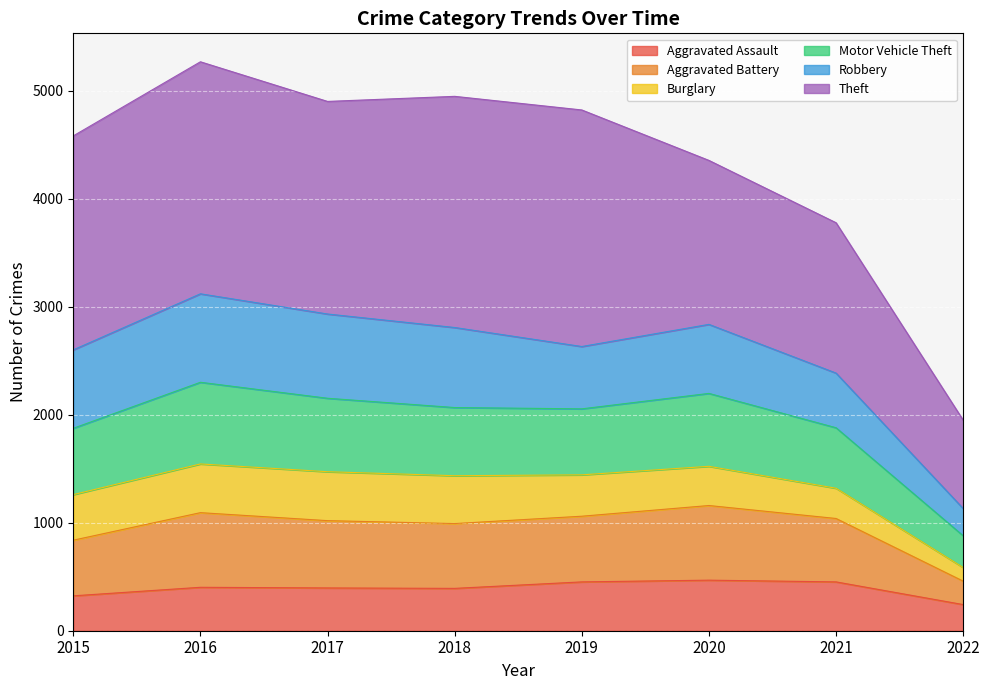

True or false: Aggravated Battery and Motor Vehicle Theft intersect in this chart.

False